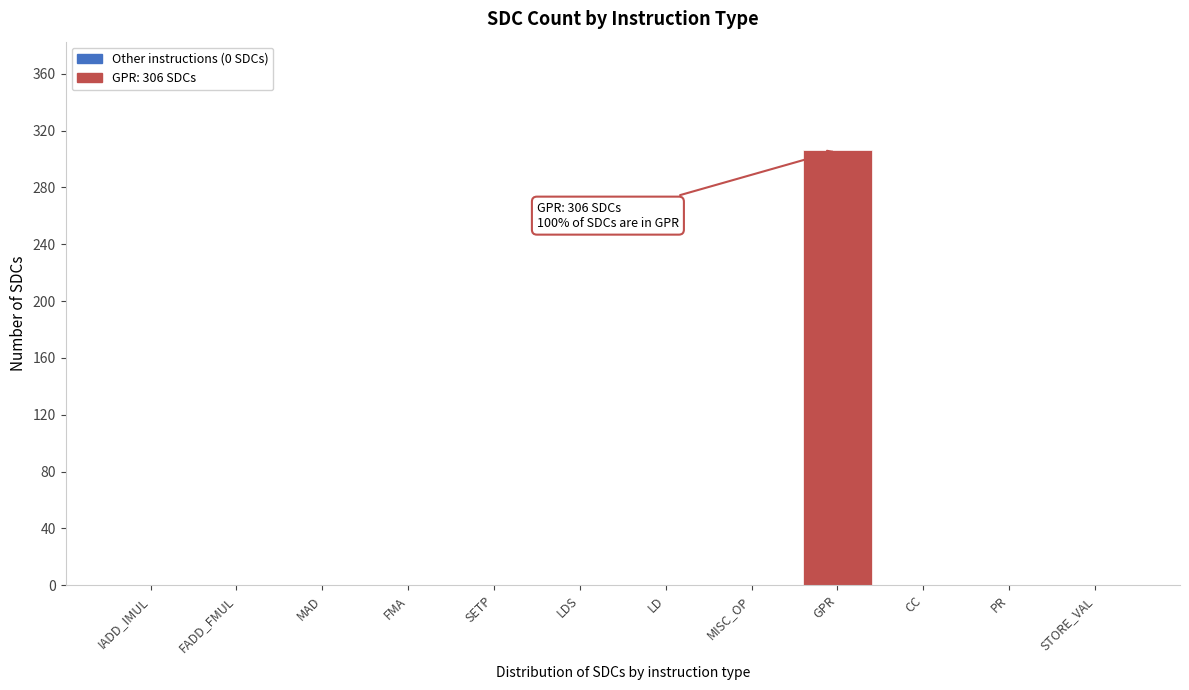

Reading right to left, list all the values displayed in this chart.

STORE_VAL=0	PR=0	CC=0	GPR=306	MISC_OP=0	LD=0	LDS=0	SETP=0	FMA=0	MAD=0	FADD_FMUL=0	IADD_IMUL=0